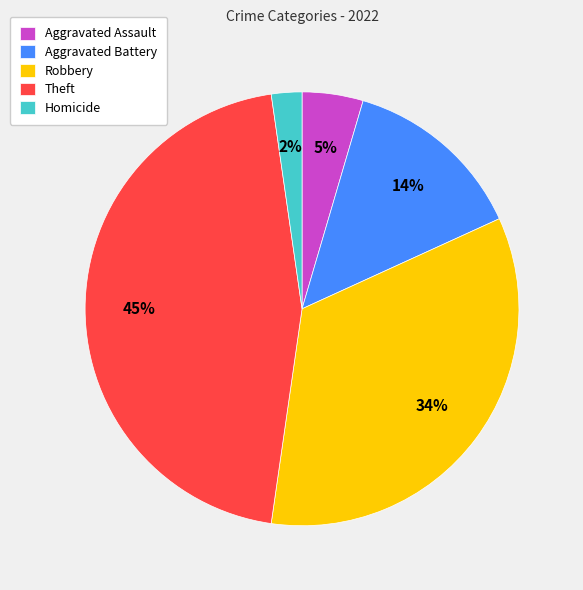

Which category has the biggest portion of the pie?

Theft